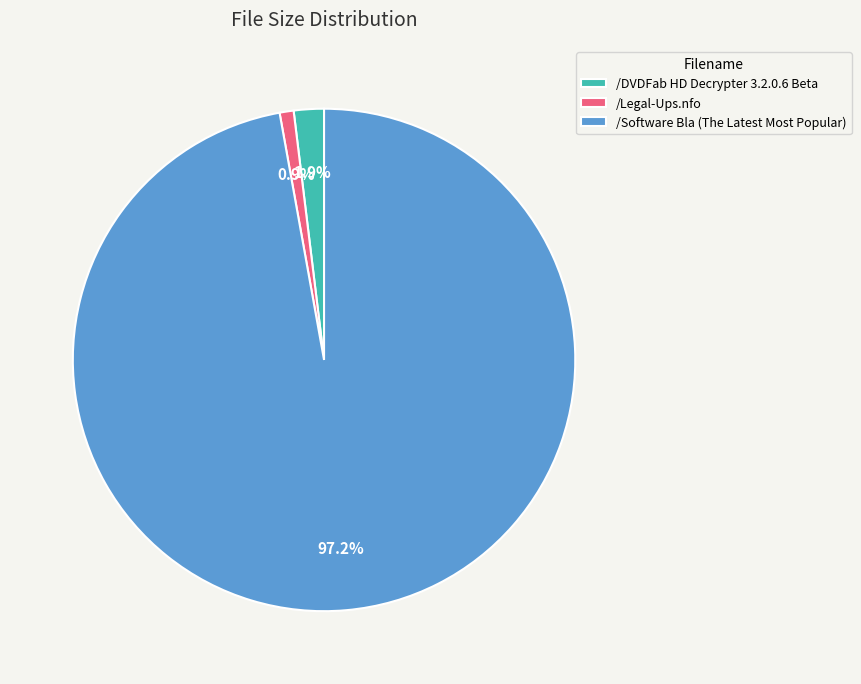

Which category has the biggest portion of the pie?

/Software Bla (The Latest Most Popular)